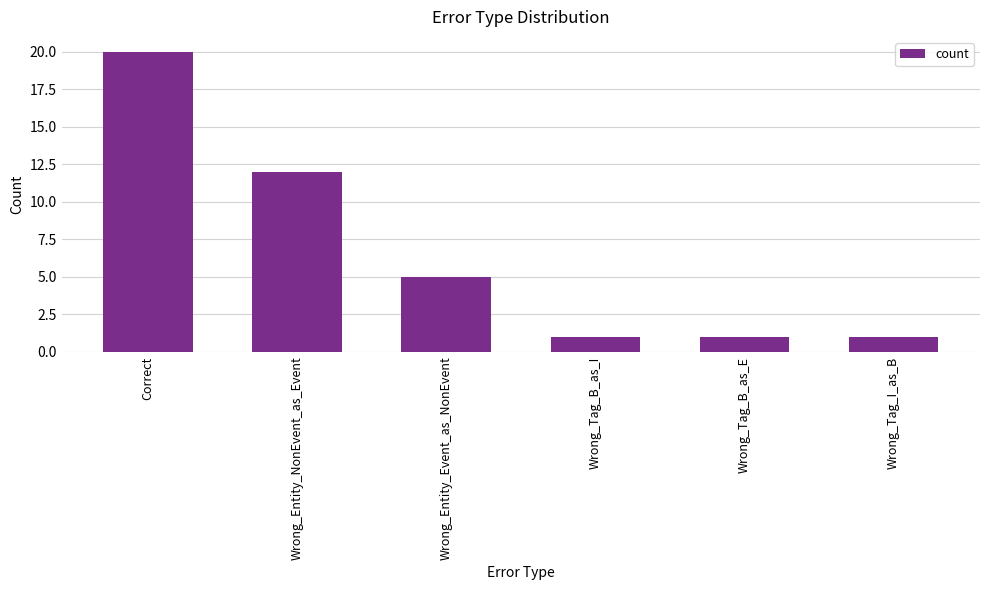

What is the sum of the values at Wrong_Entity_NonEvent_as_Event and Correct?

32